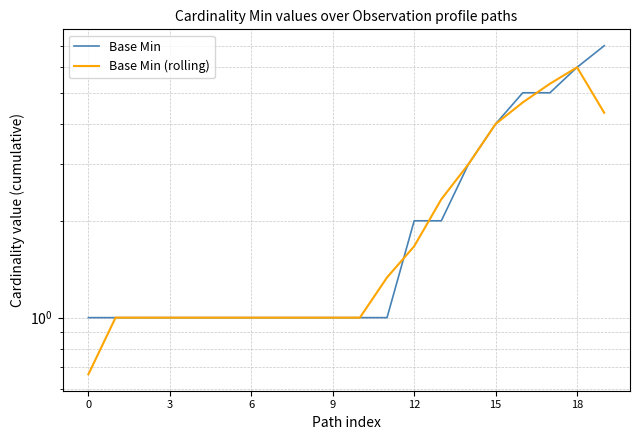

At which label does Base Min (rolling) first exceed 1?

11